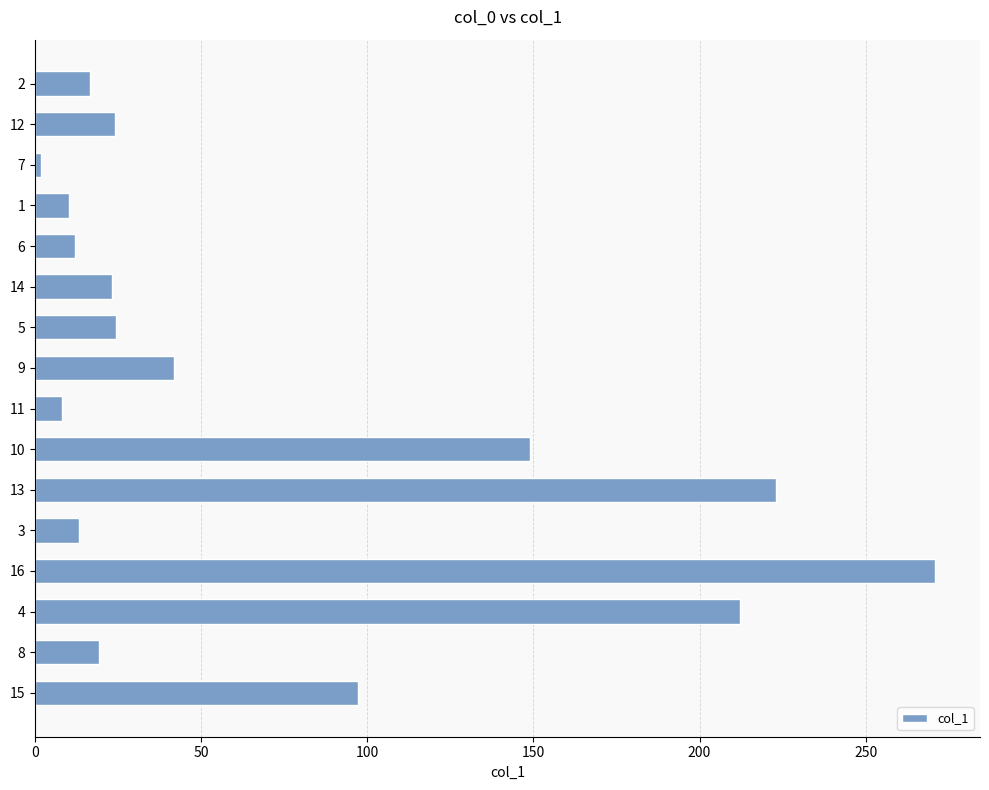

What is the value of the 12th bar from the top?

13.1